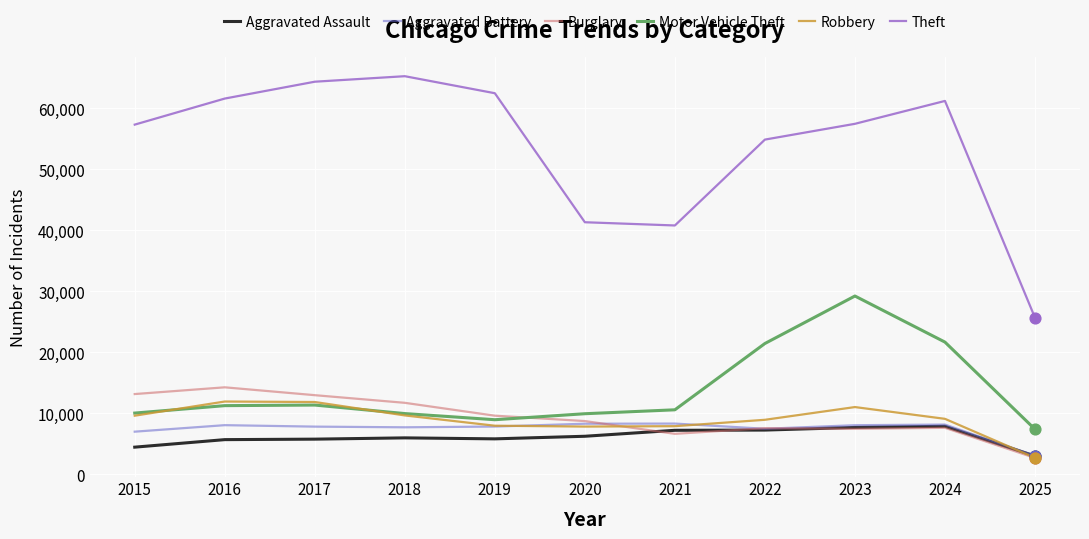

What are all the series names shown in the legend?

Aggravated Assault, Aggravated Battery, Burglary, Motor Vehicle Theft, Robbery, Theft